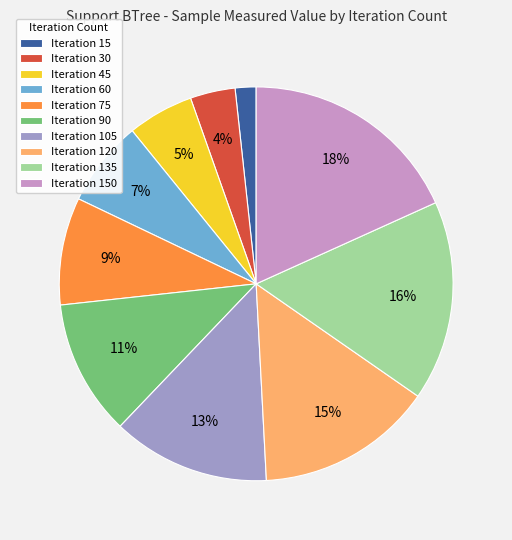

Which has a higher value, Iteration 60 or Iteration 30?

Iteration 60